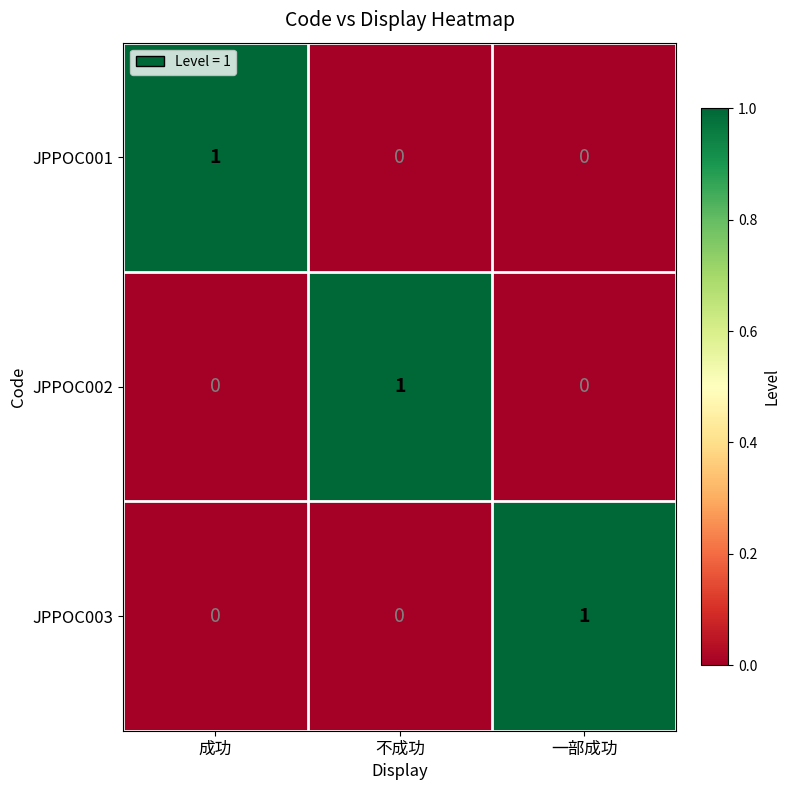

The value of JPPOC002 at 成功 is -1. True or false?

False